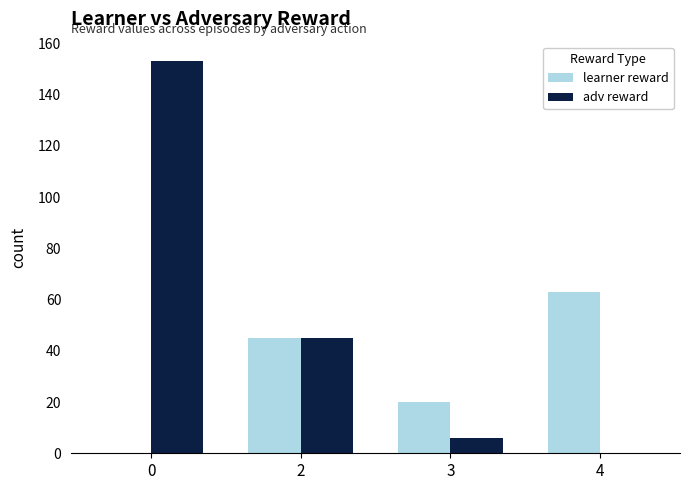

Is the value of learner reward at 4 greater than the value of adv reward at 2?

Yes